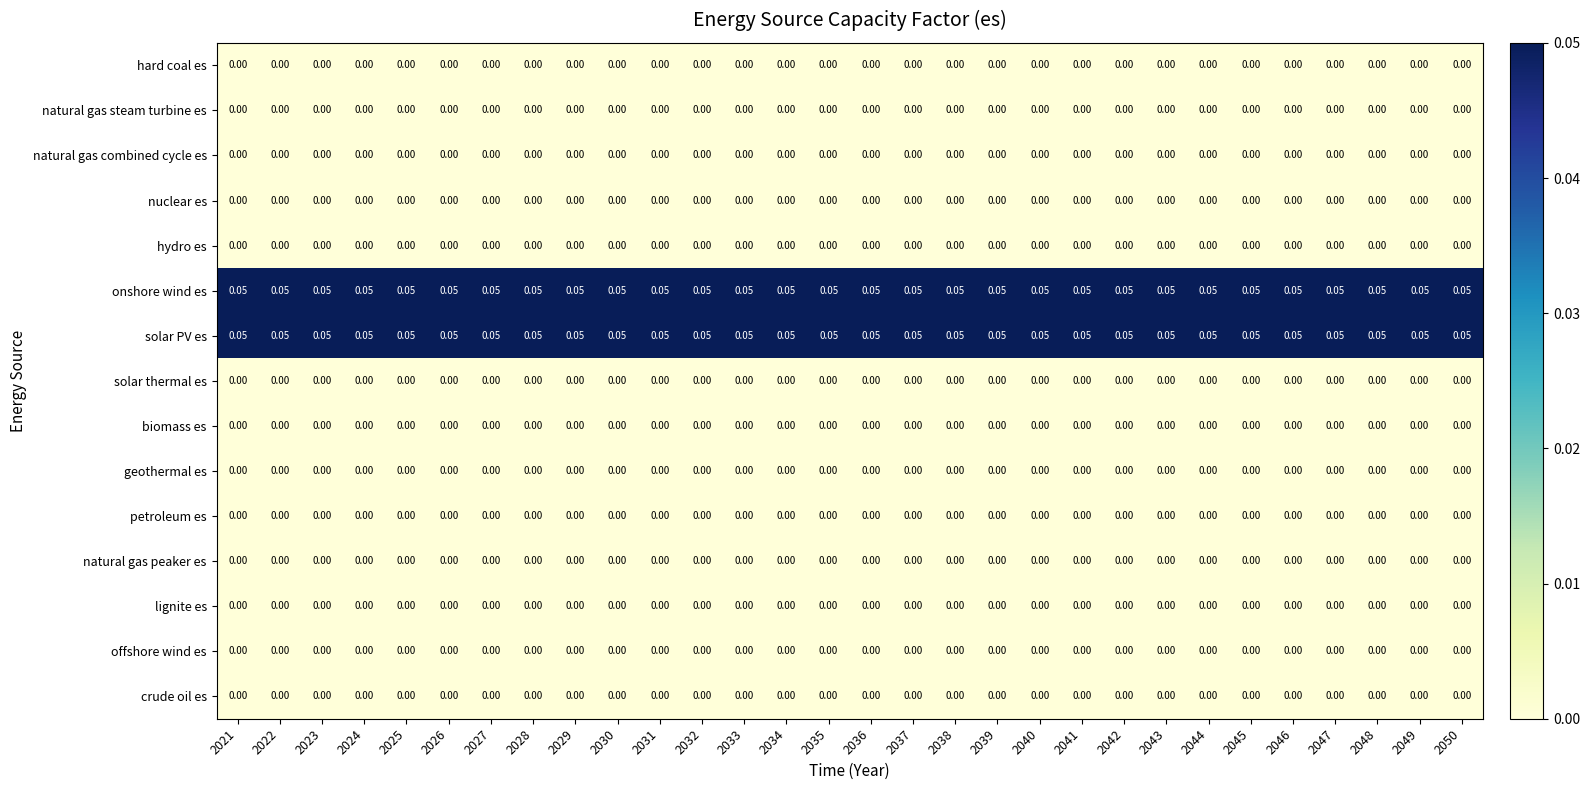

How many distinct data groups are displayed?

15